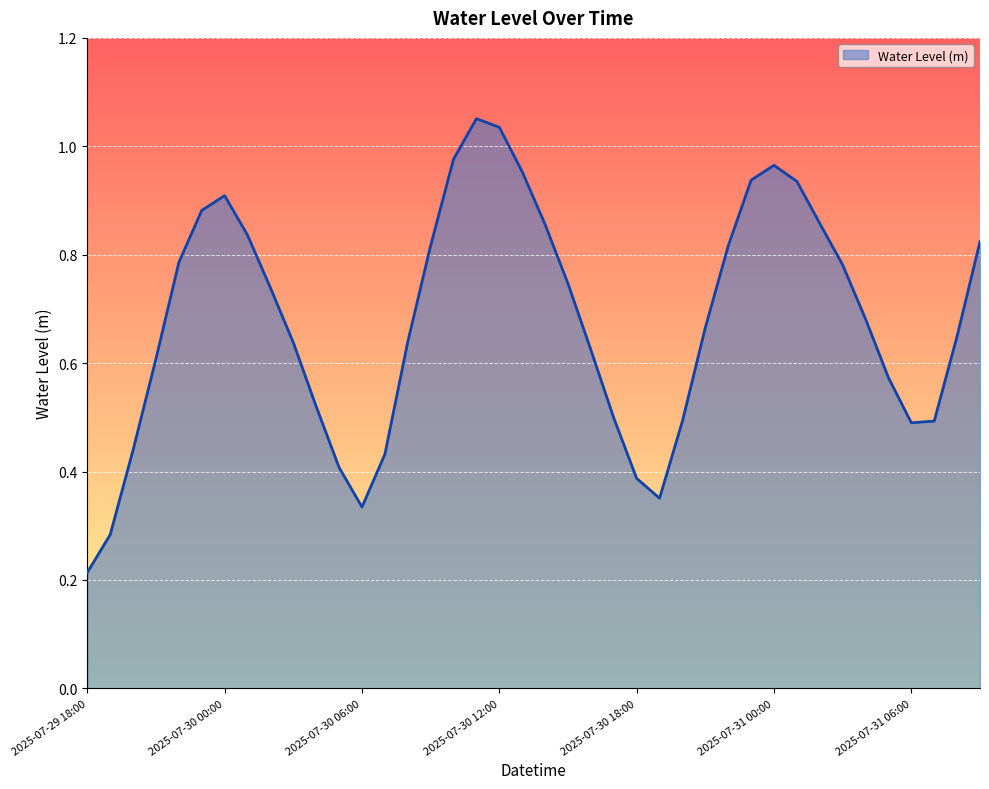

Reading left to right, list all the values displayed in this chart.

0.2	0.3	0.4	0.6	0.8	0.9	0.9	0.8	0.7	0.6	0.5	0.4	0.3	0.4	0.6	0.8	1.0	1.1	1.0	1.0	0.9	0.7	0.6	0.5	0.4	0.4	0.5	0.7	0.8	0.9	1.0	0.9	0.9	0.8	0.7	0.6	0.5	0.5	0.6	0.8